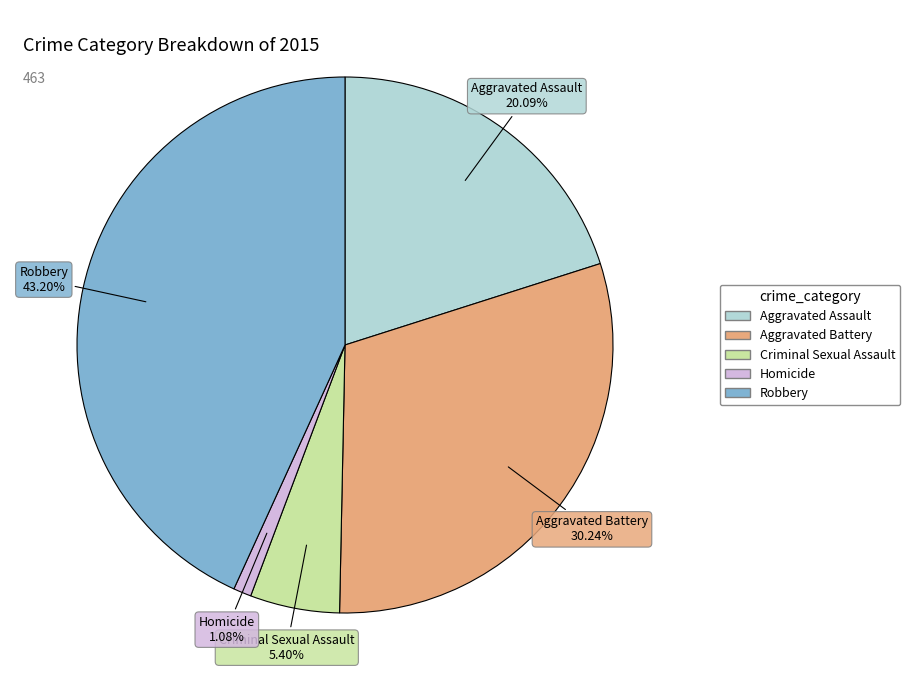

How many slices are in this pie chart?

5